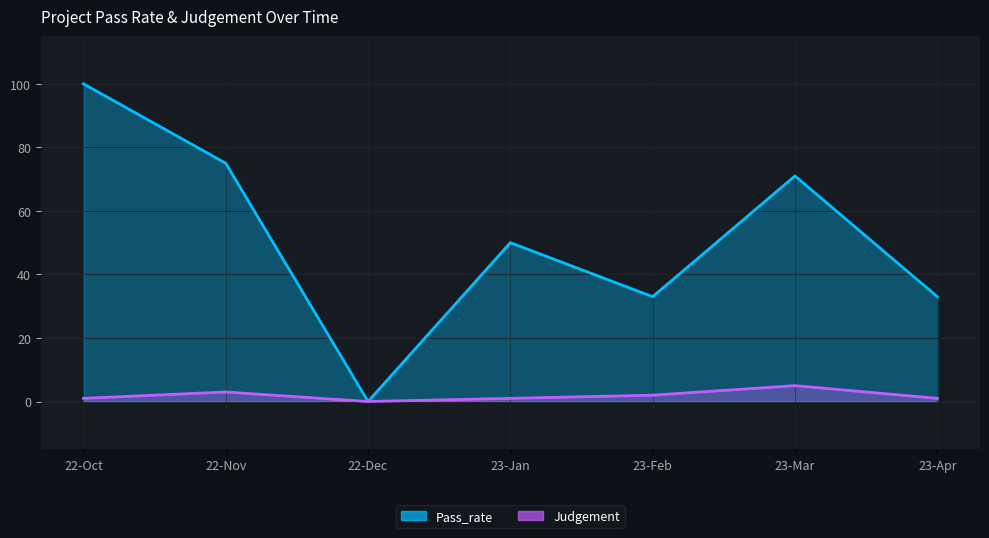

What is the value of the Judgement point at the 1st from the left?

1